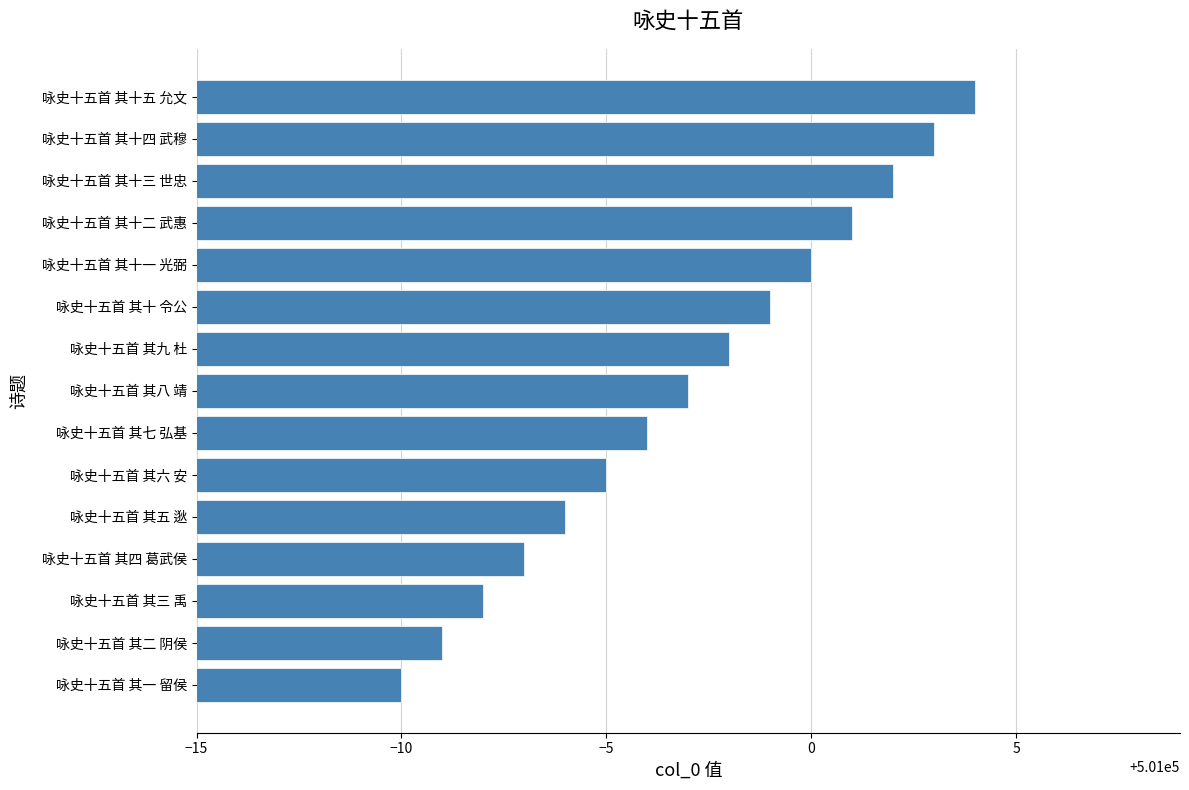

Count the number of categories in the chart.

15